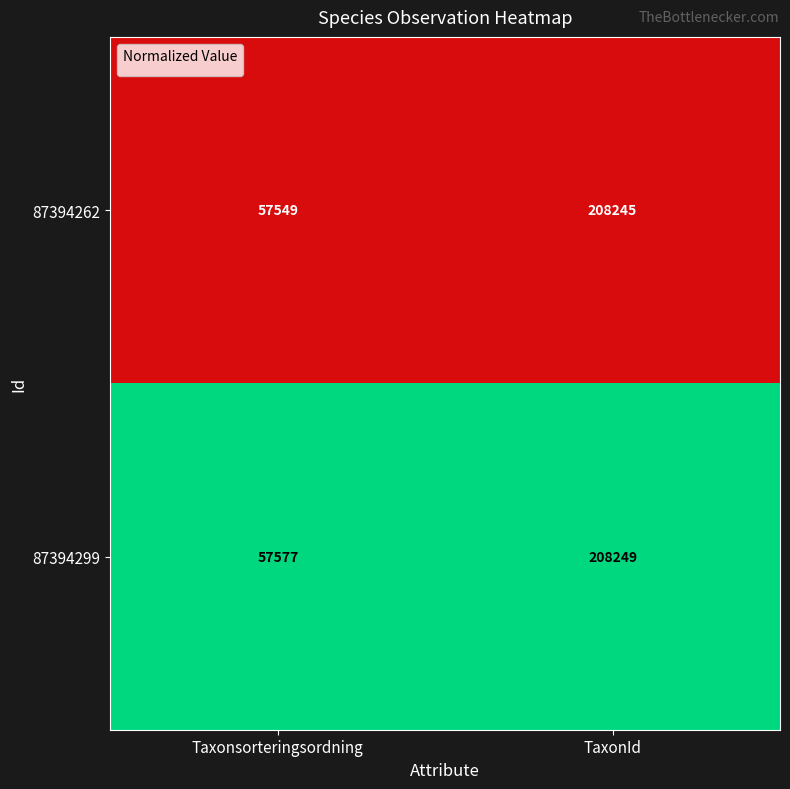

Which series has the widest spread of values?

87394262